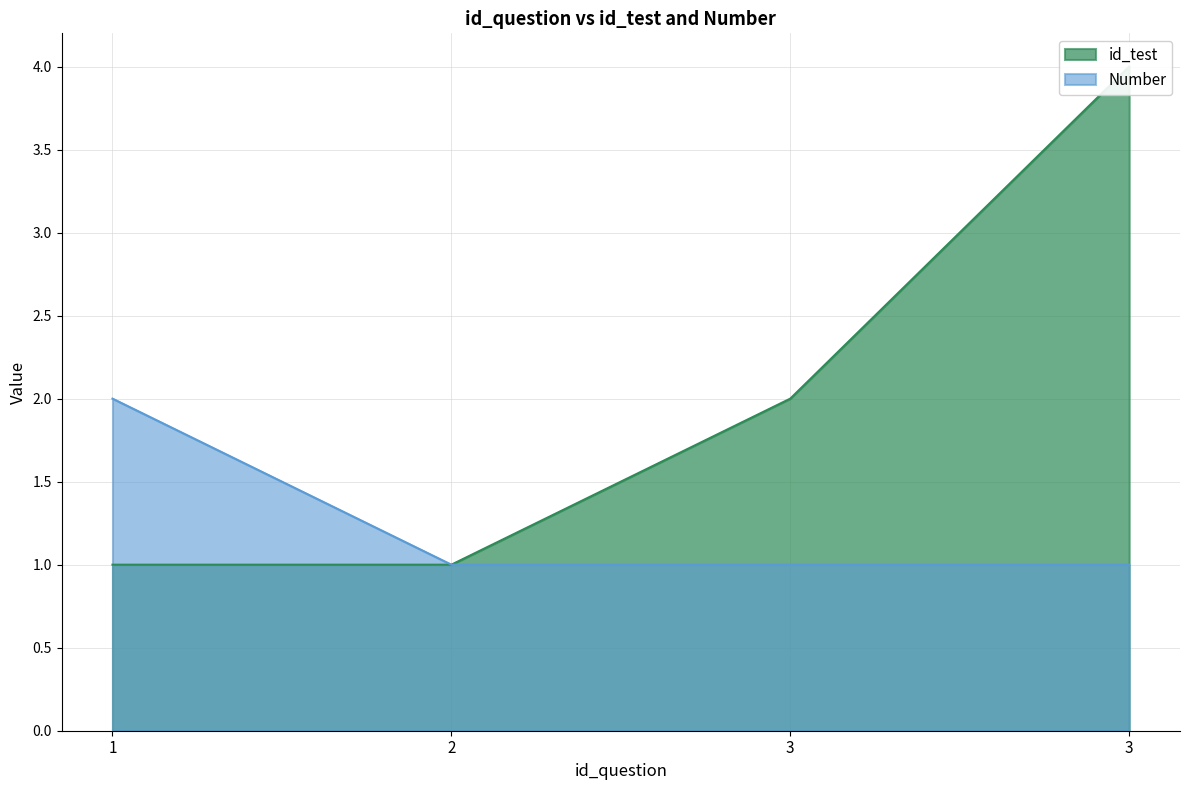

Reading left to right, transcribe all the data shown in this chart.

id_test: 1=1	2=1	3=2	3=4
Number: 1=2	2=1	3=1	3=1